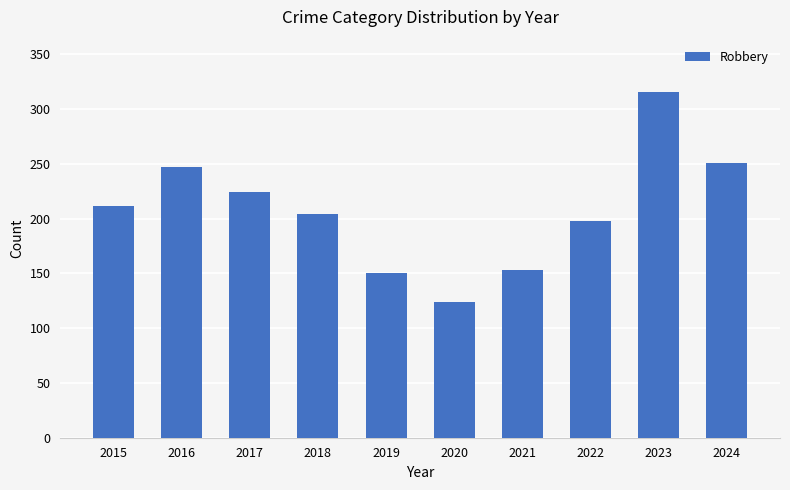

Read the value at 2024, to the nearest 50.

250